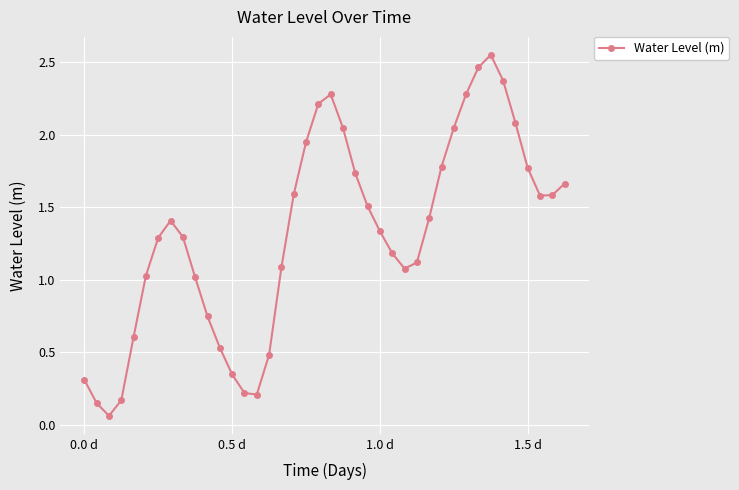

What is the difference between the second highest and minimum values?

2.4